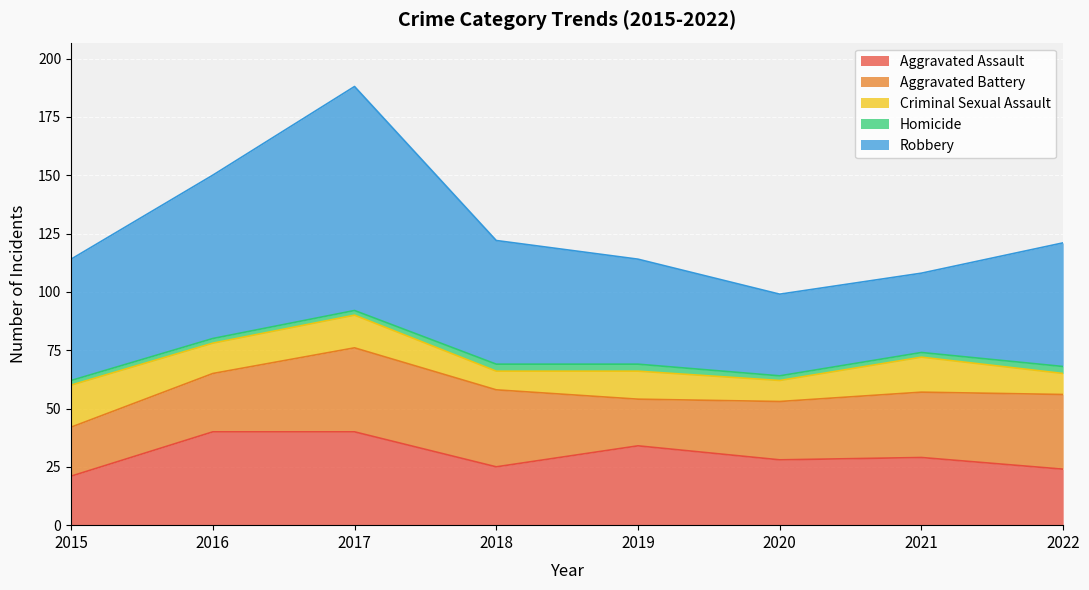

List the labels in order of Criminal Sexual Assault value, largest first.

2015, 2021, 2017, 2016, 2019, 2020, 2022, 2018